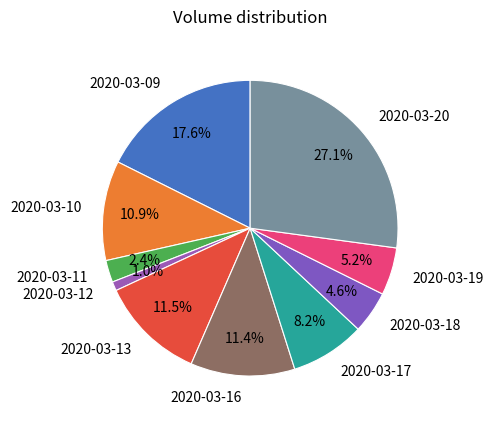

What is the ratio of the value at 2020-03-20 to the value at 2020-03-11?

11.3